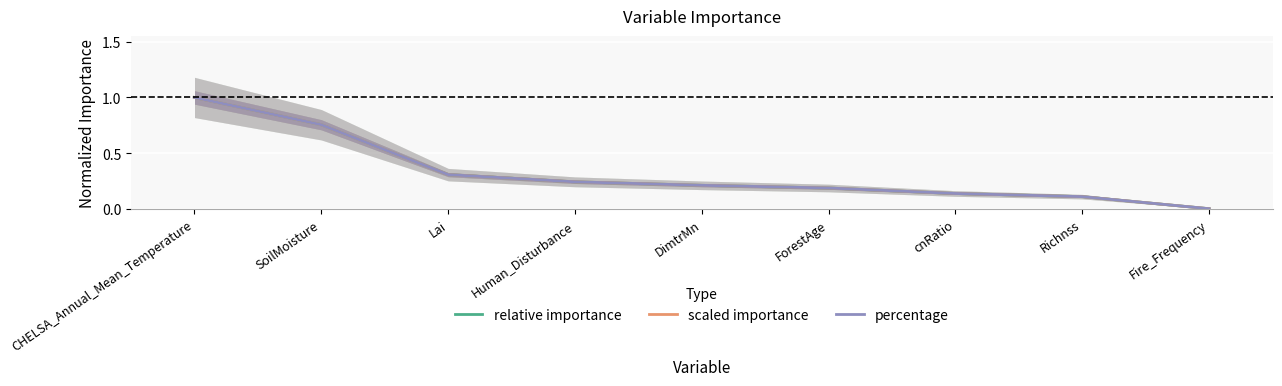

How many lines are shown in the chart?

3